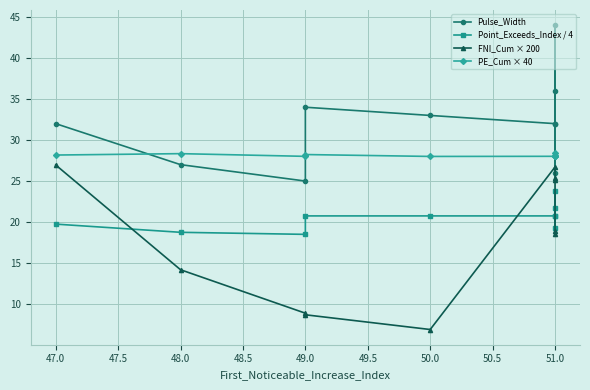

Count the number of categories in the chart.

10